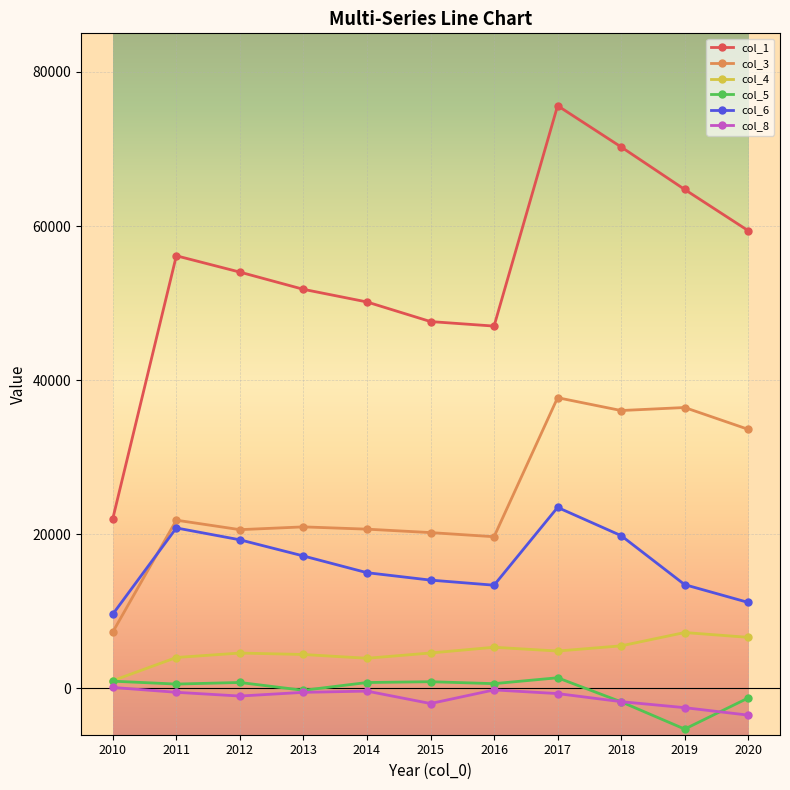

What is the value of the col_4 point at the 7th from the left?

5349.0